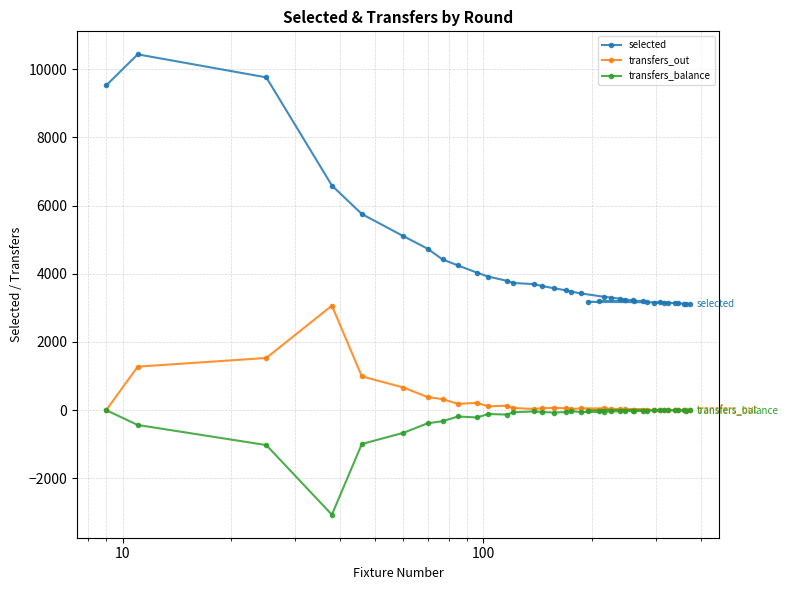

Which series has the widest spread of values?

selected